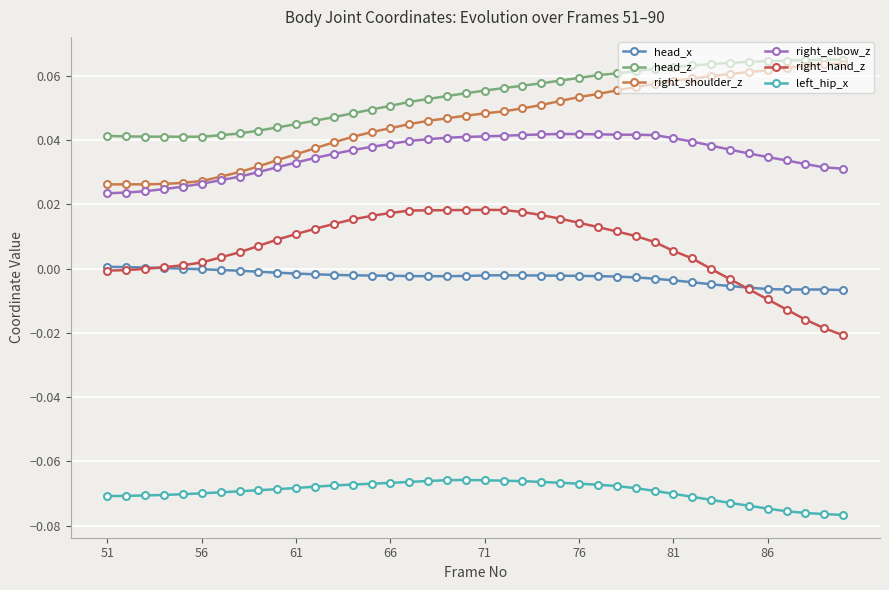

Which series has the largest total across all categories?

head_z